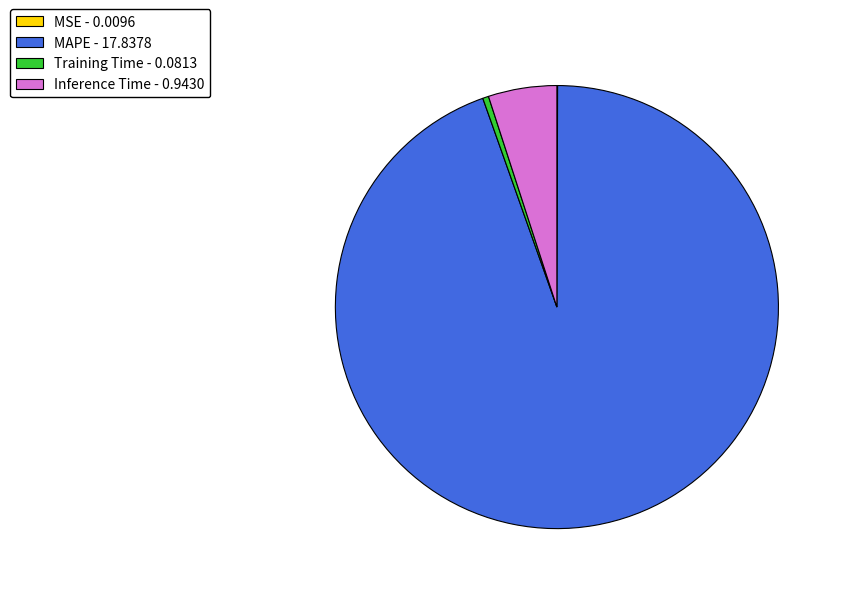

Is there a majority slice in this chart?

Yes